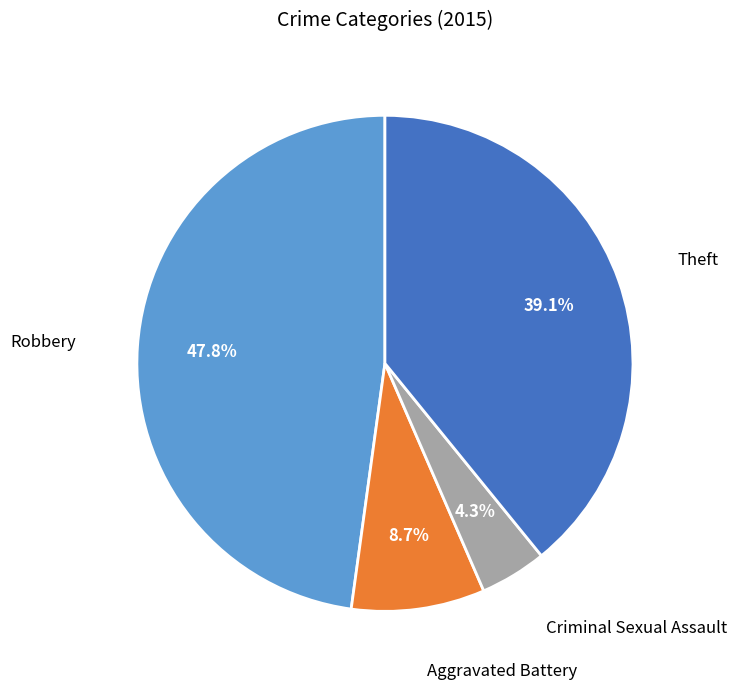

Is there any slice that represents more than half of the pie?

No